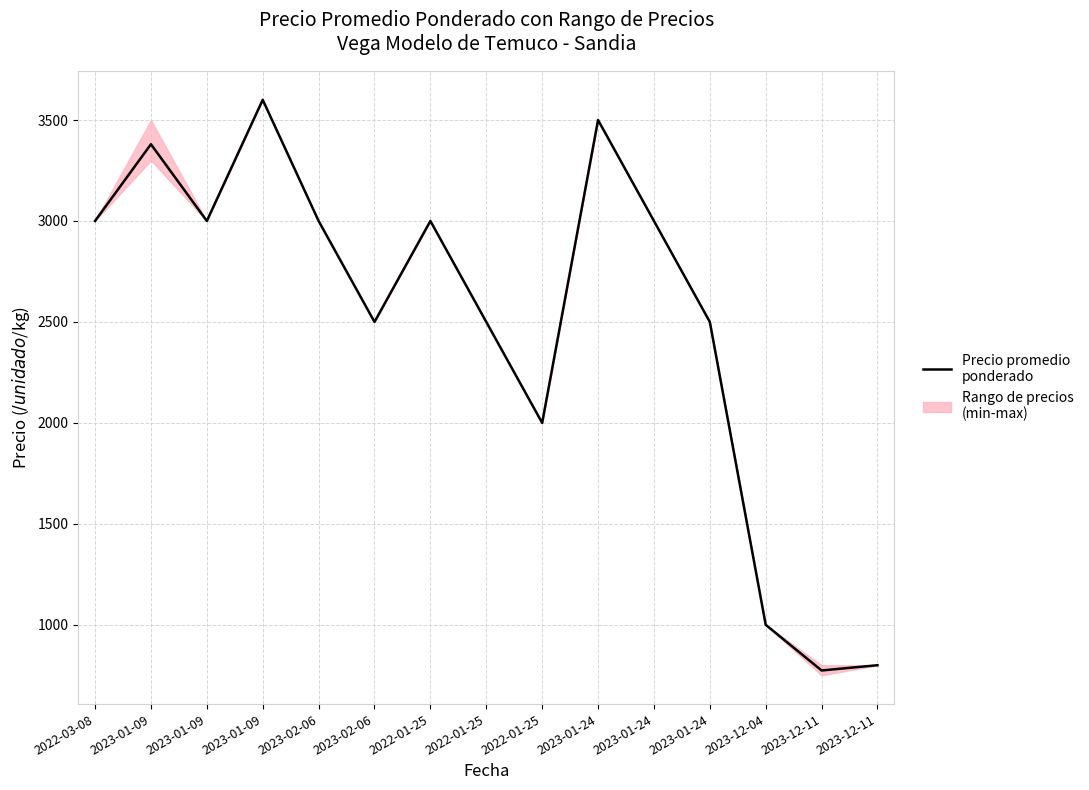

Reading right to left, transcribe all the data shown in this chart.

2023-12-11=800	2023-12-11=774	2023-12-04=1000	2023-01-24=2500	2023-01-24=3000	2023-01-24=3500	2022-01-25=2000	2022-01-25=2500	2022-01-25=3000	2023-02-06=2500	2023-02-06=3000	2023-01-09=3600	2023-01-09=3000	2023-01-09=3380	2022-03-08=3000